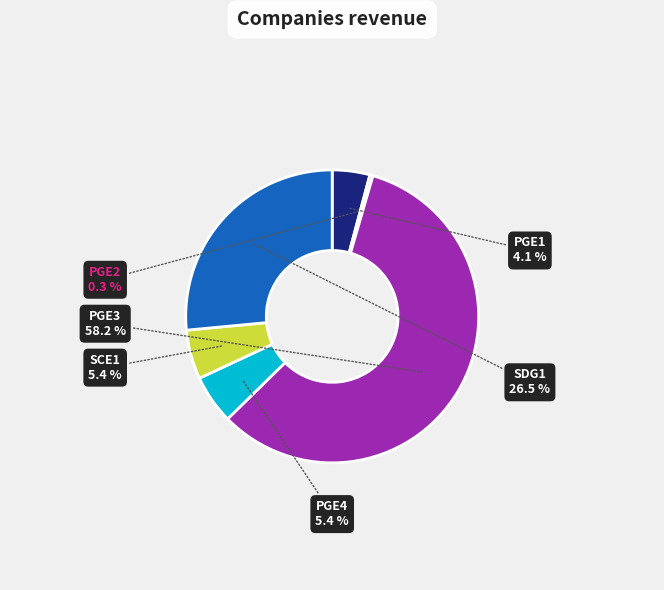

Combined, do PGE1 and PGE3 account for over 50%?

Yes